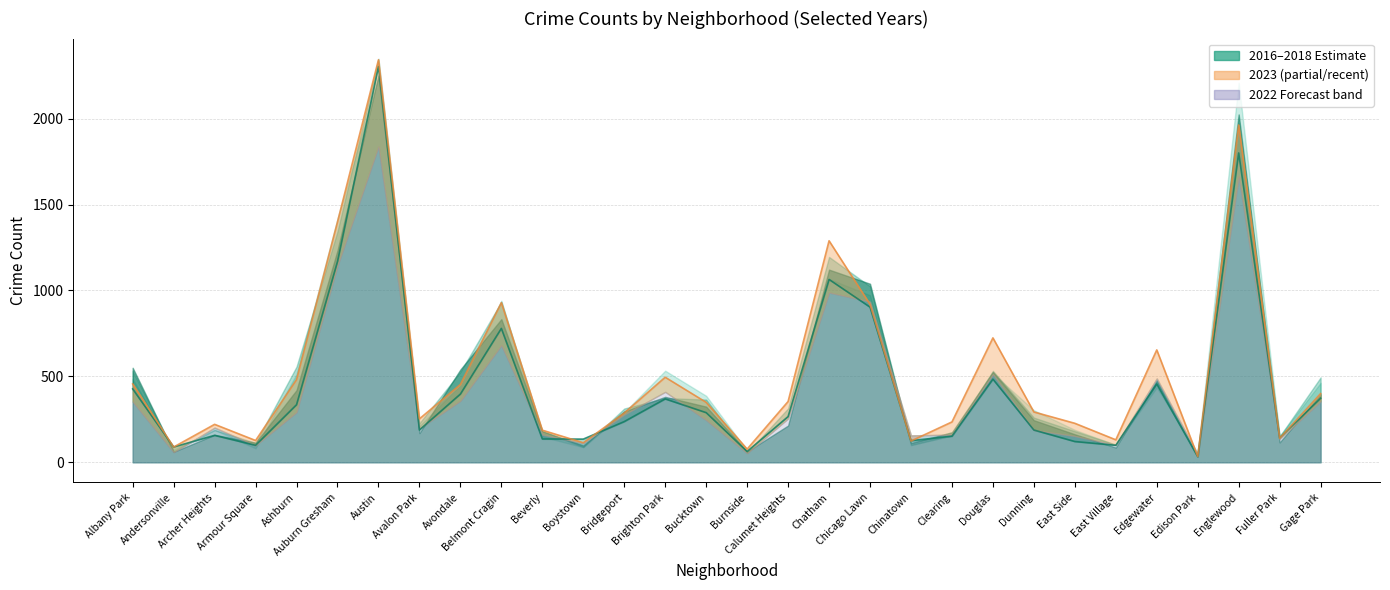

Is it true that 2022 equals 76 at Boystown?

False